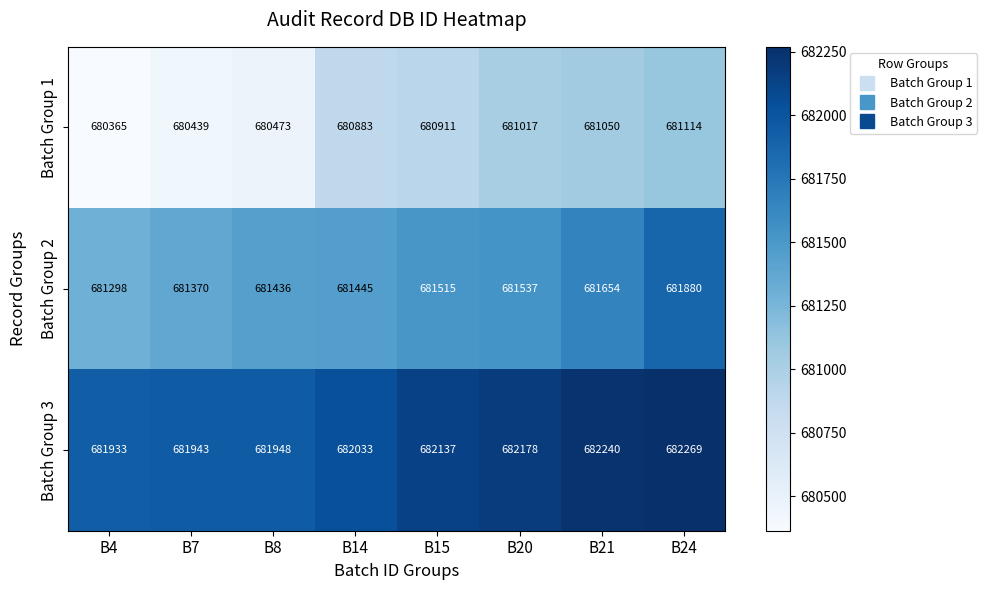

What is the lowest value of the Batch Group 3 series?

681933